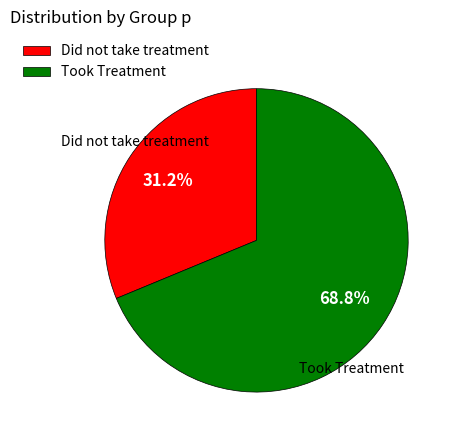

To the nearest percent, what is the average slice percentage?

50%